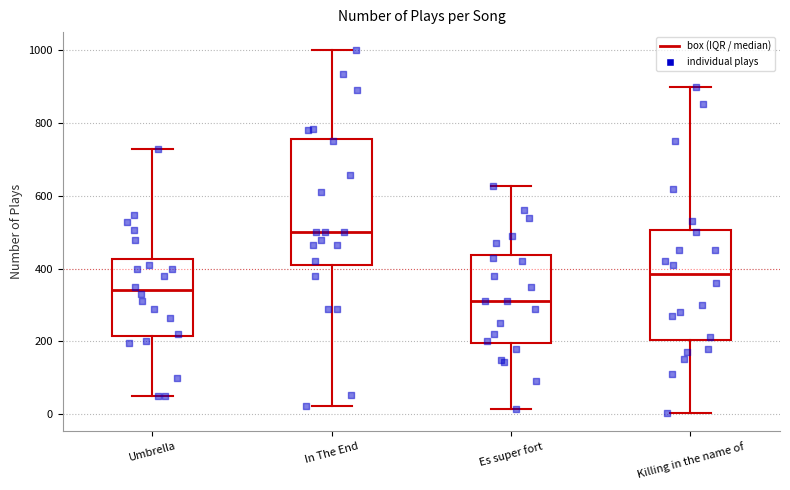

Which box's median line is the lowest?

Es super fort